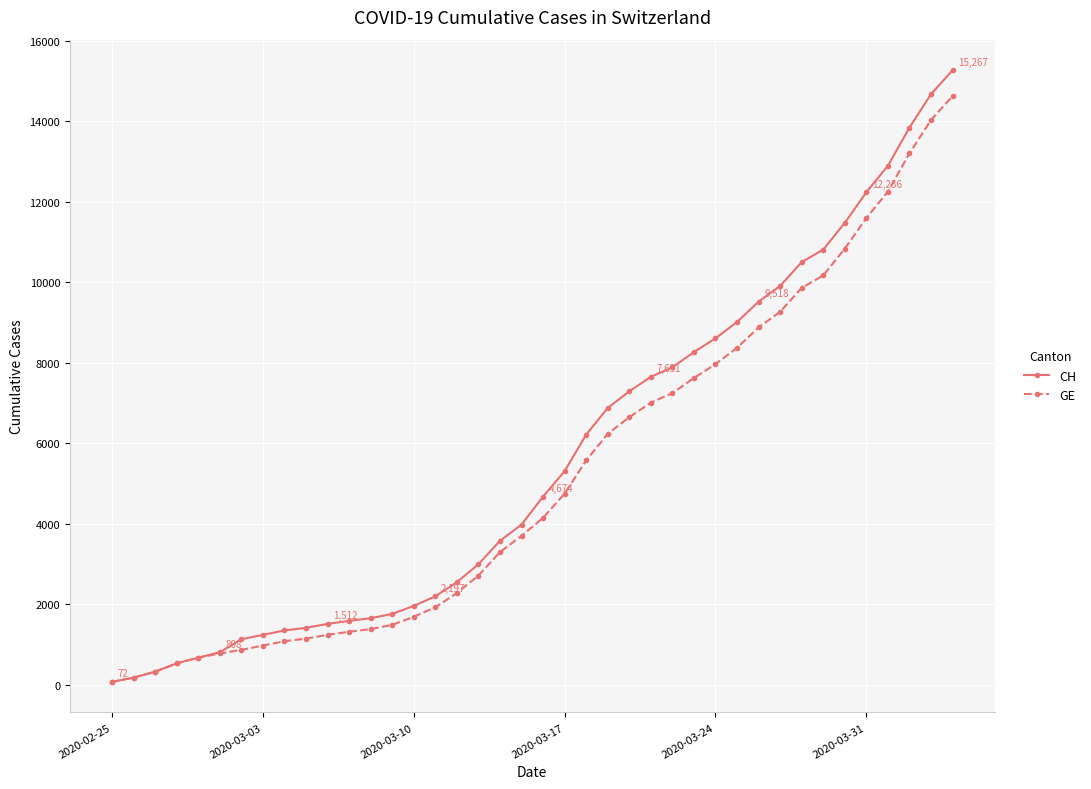

What is the greatest value displayed?

15267